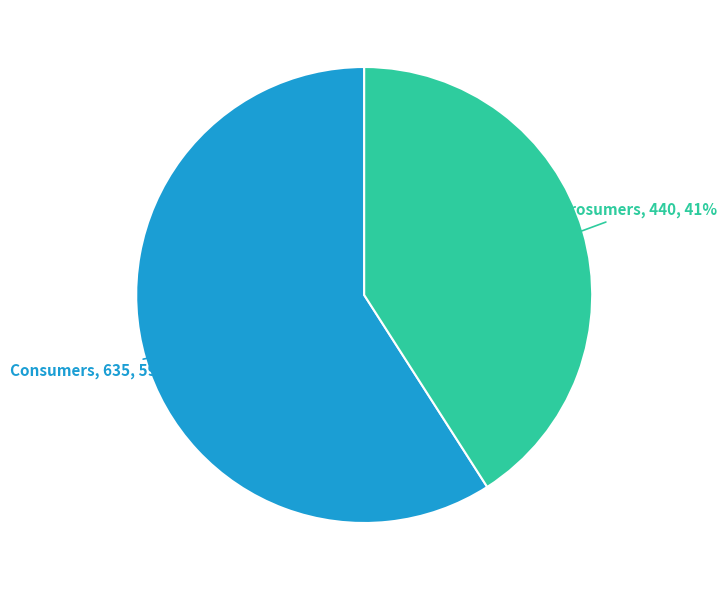

Rank the categories by value from highest to lowest.

Consumers, Prosumers